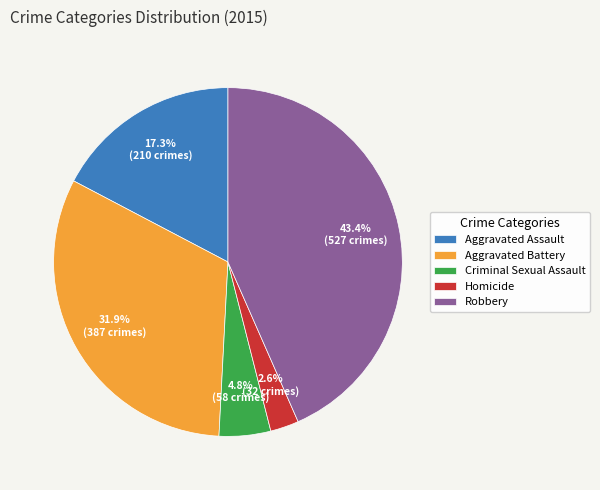

What is the smallest slice in the pie chart?

Homicide